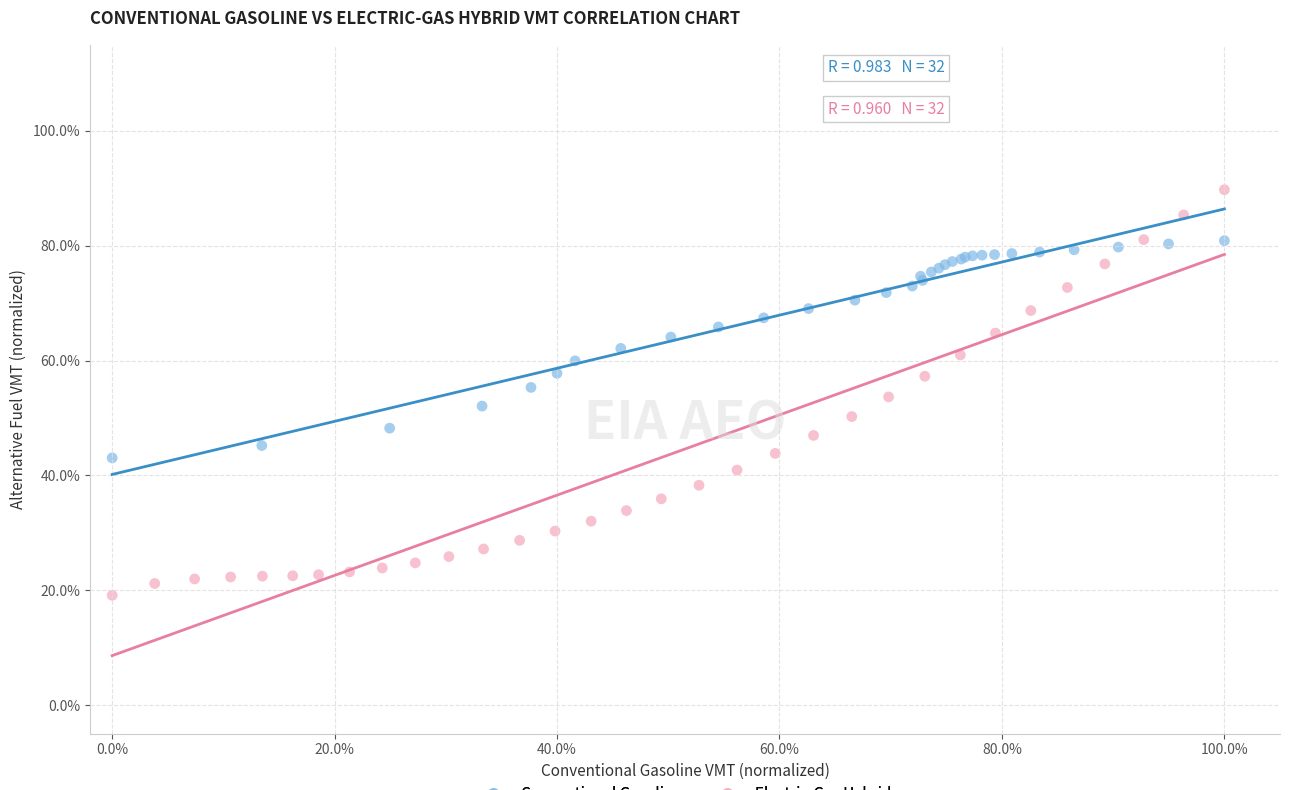

What are all the series names shown in the legend?

Conventional Gasoline, Electric-Gas Hybrid